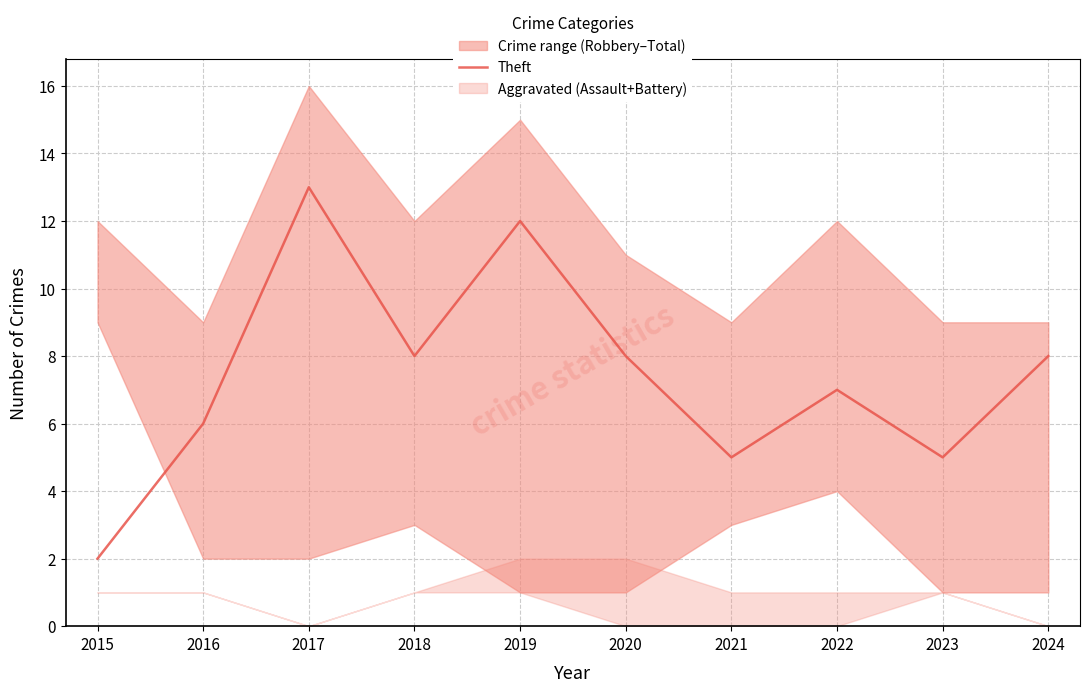

What is the change in value from 2017 to 2023?

-8